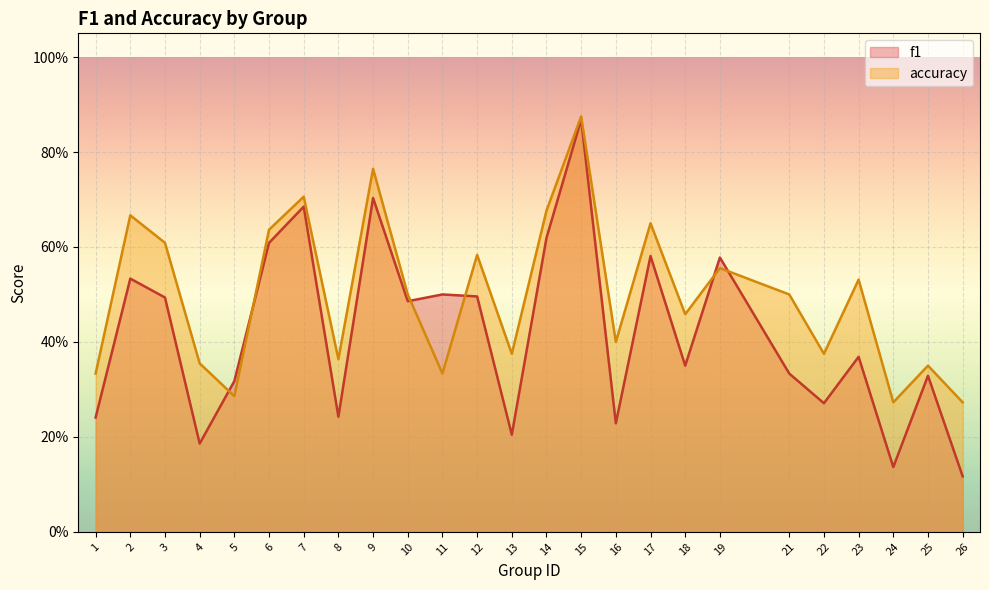

What is the value of the accuracy point at the 9th from the left?

0.8